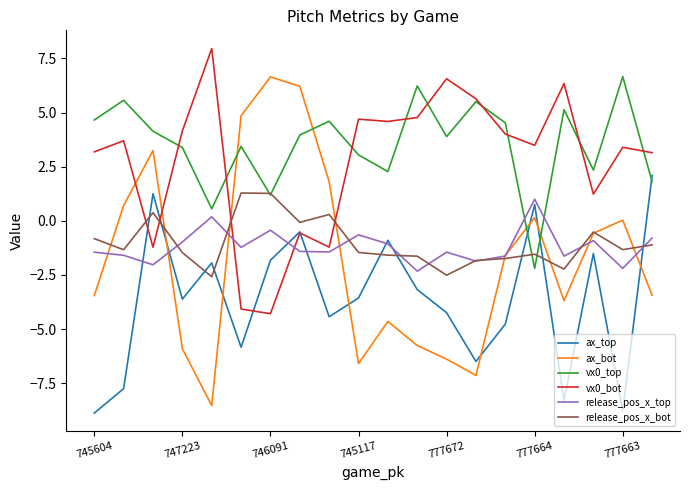

Which series has the widest spread of values?

ax_bot